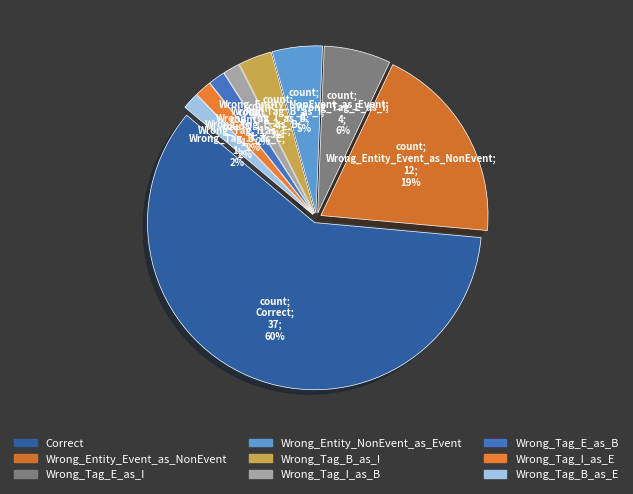

To the nearest percent, what portion does Correct represent?

60%